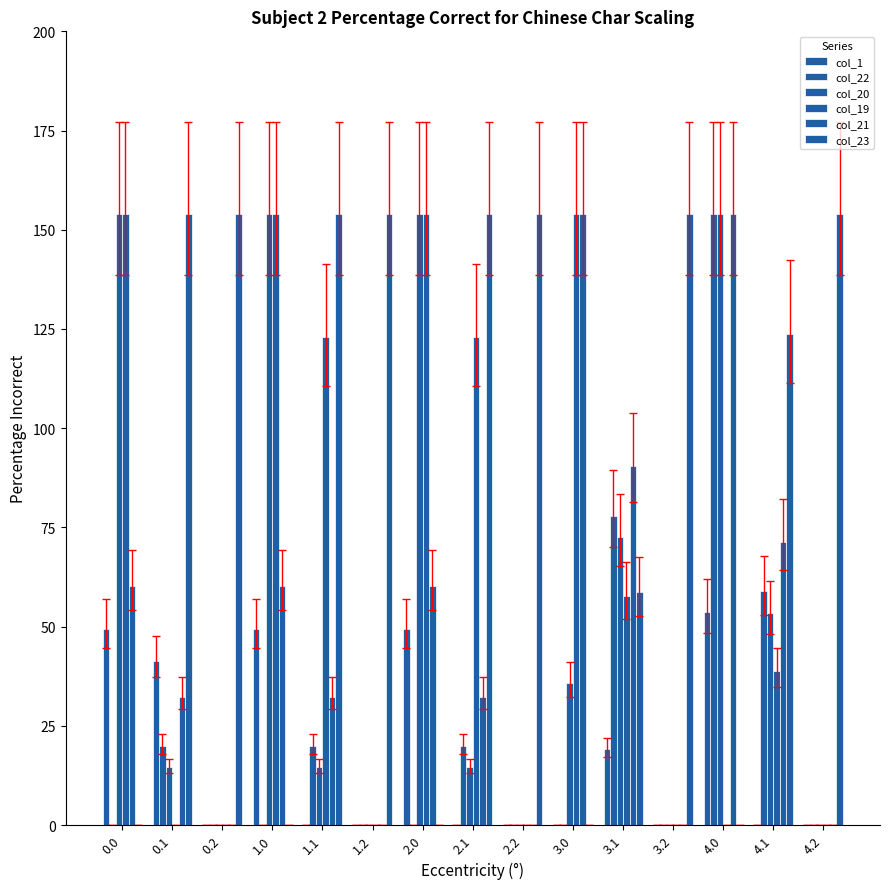

What is the maximum value shown in the chart?

154.0